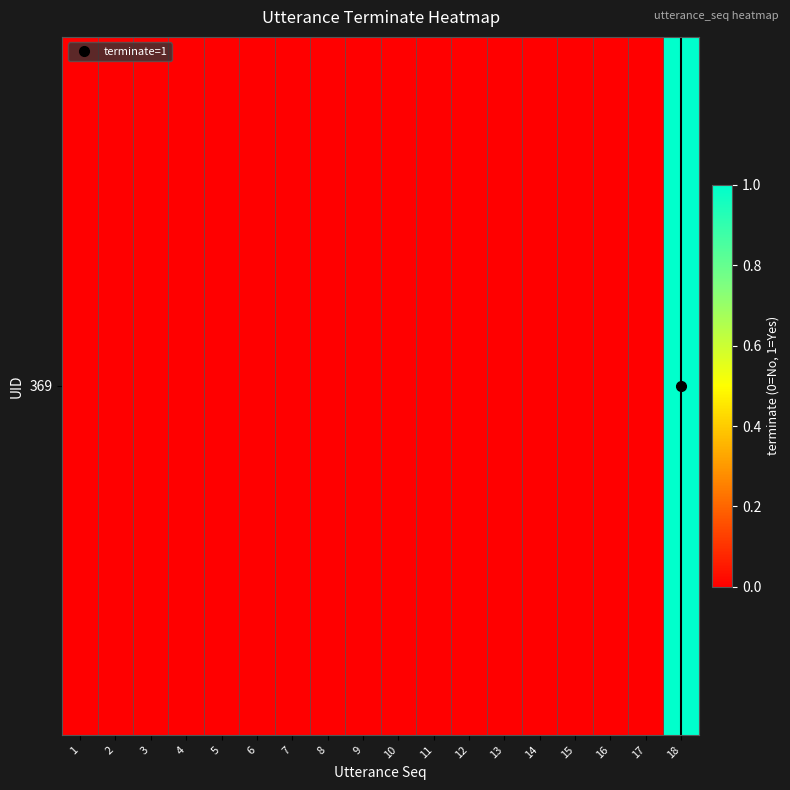

How many values exceed 0?

1